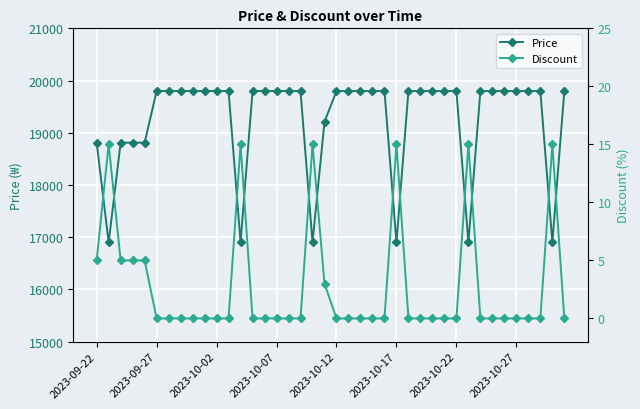

What is the value of the Discount point at the 32nd from the left?

15